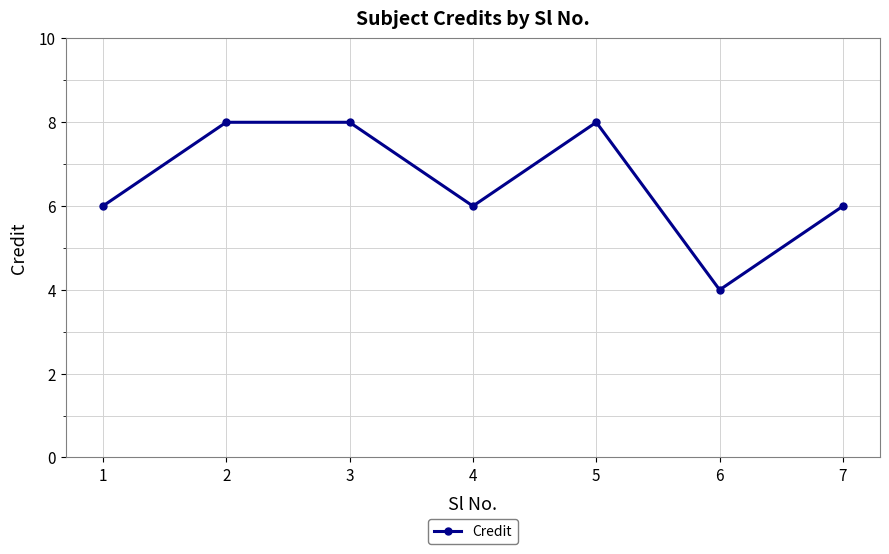

Reading left to right, transcribe all the data shown in this chart.

6	8	8	6	8	4	6